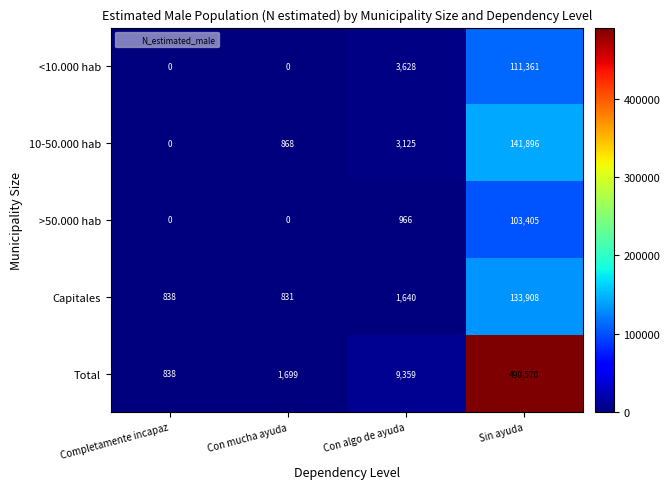

Reading left to right, what are all the values shown in this chart?

<10.000 hab: 0	0	3628	111361
10-50.000 hab: 0	868	3125	141896
>50.000 hab: 0	0	966	103405
Capitales: 838	831	1640	133908
Total: 838	1699	9359	490570